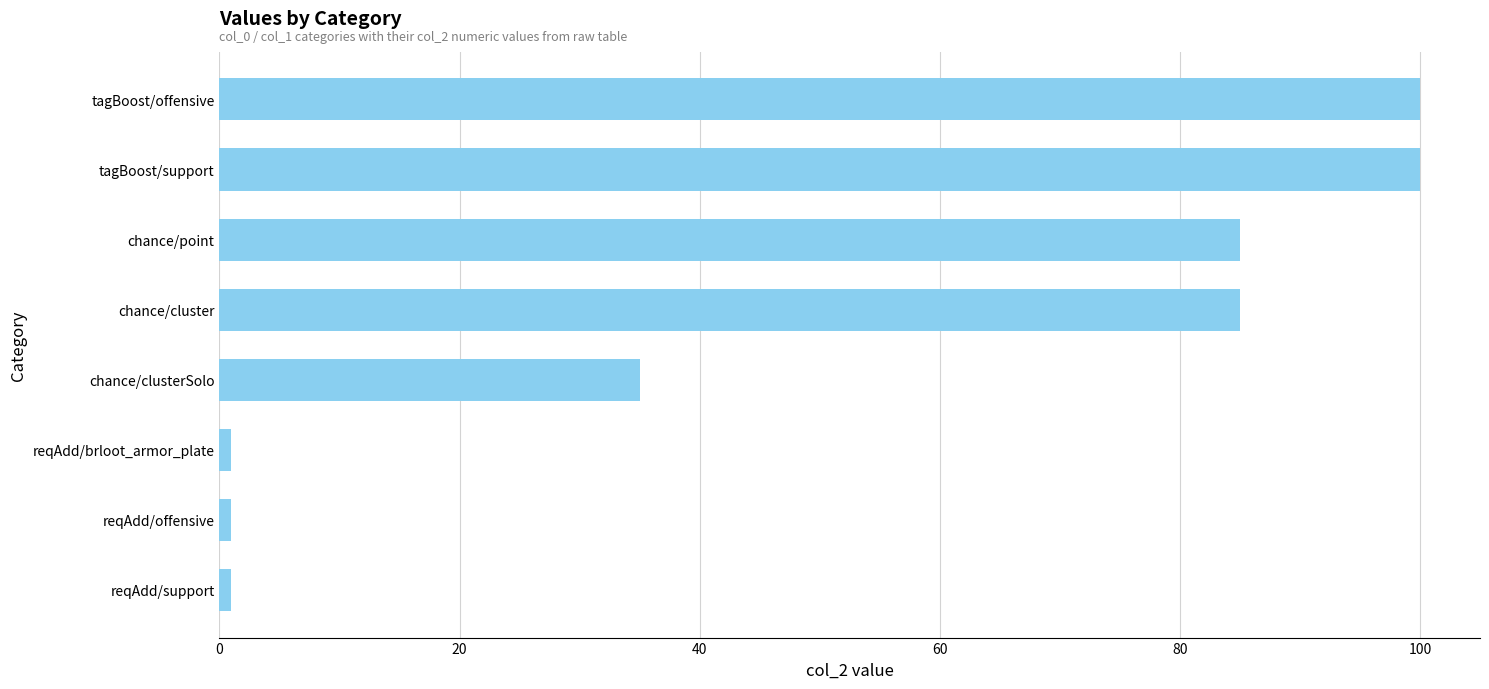

Is it true that the value at chance/cluster is 34?

False